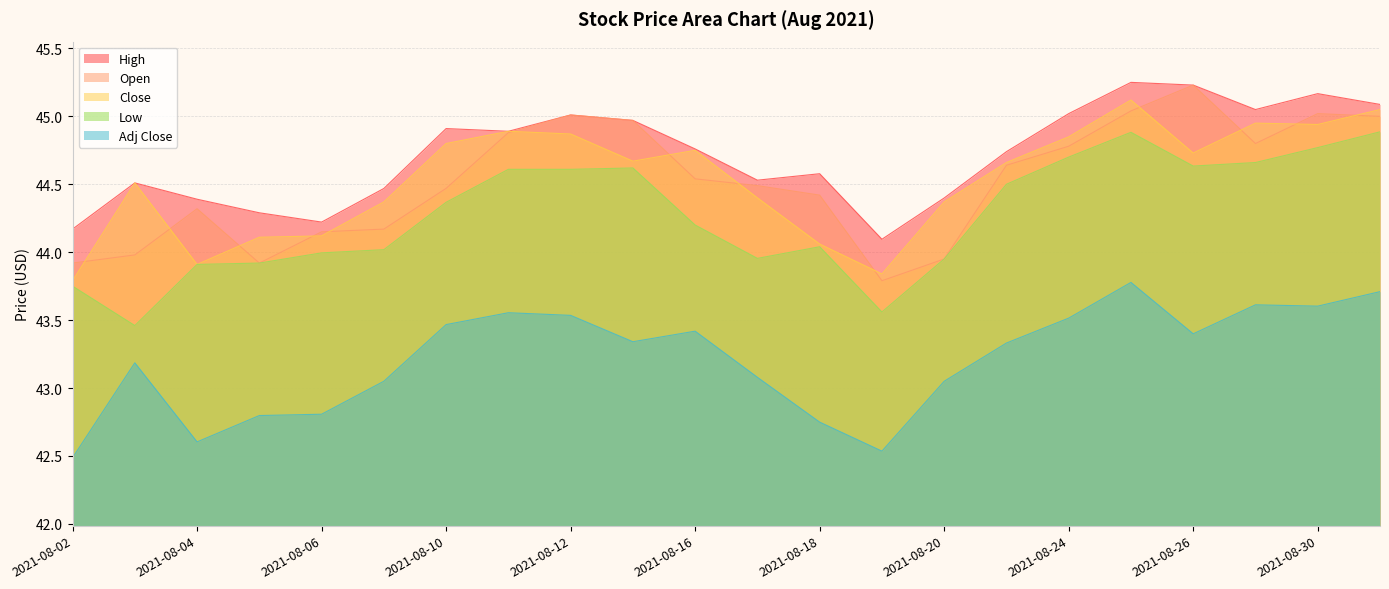

Where is the first local minimum for Close?

2021-08-04